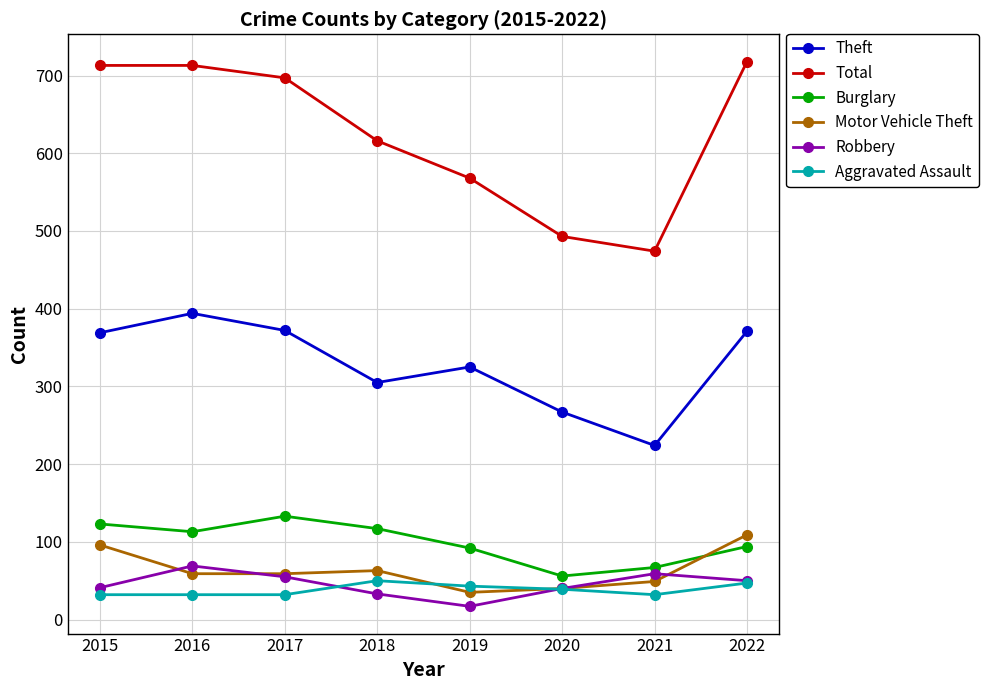

What is the total value across all series at 2020?

935